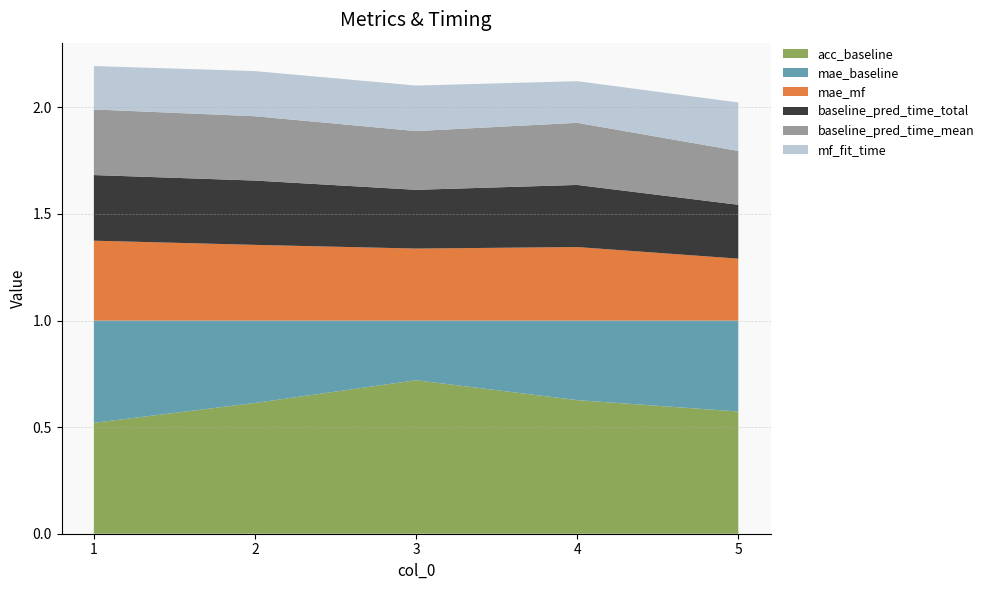

Reading left to right, what are all the values shown in this chart?

acc_baseline: 1=0.5	2=0.6	3=0.7	4=0.6	5=0.6
mae_baseline: 1=0.5	2=0.4	3=0.3	4=0.4	5=0.4
mae_mf: 1=0.4	2=0.4	3=0.3	4=0.3	5=0.3
baseline_pred_time_total: 1=0.3	2=0.3	3=0.3	4=0.3	5=0.3
baseline_pred_time_mean: 1=0.3	2=0.3	3=0.3	4=0.3	5=0.3
mf_fit_time: 1=0.2	2=0.2	3=0.2	4=0.2	5=0.2